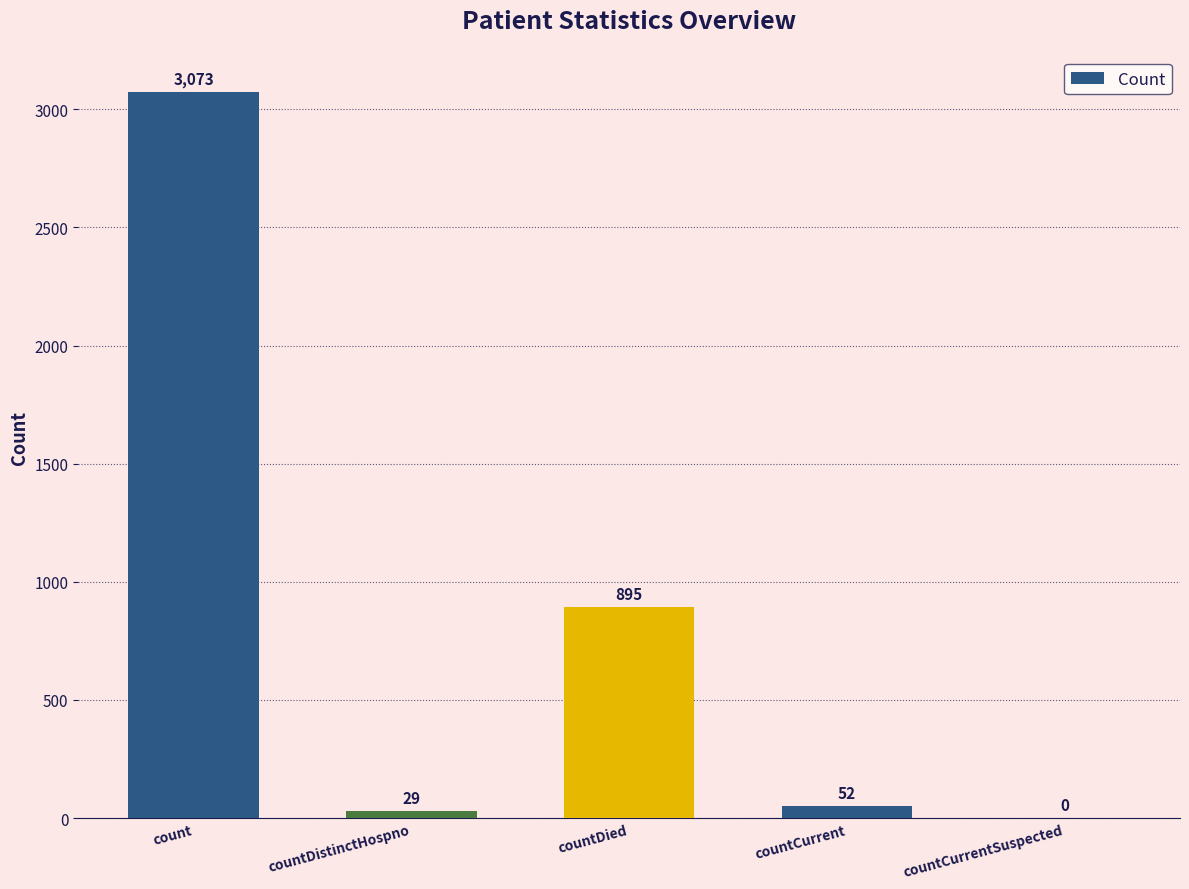

Reading right to left, what are all the values shown in this chart?

0	52	895	29	3073